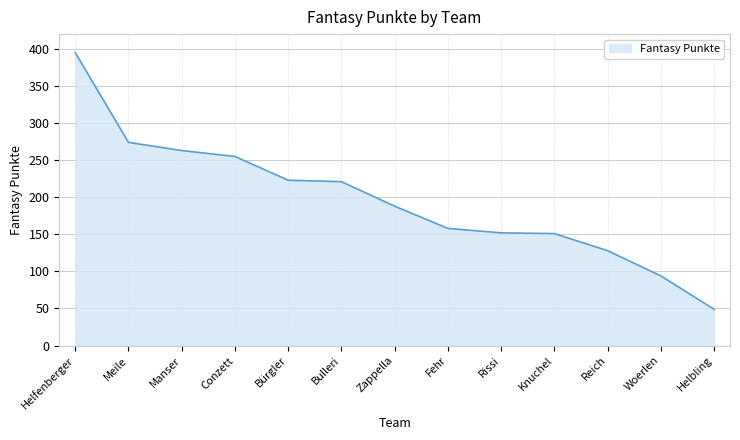

What is the change in value from Conzett to Knuchel?

-104